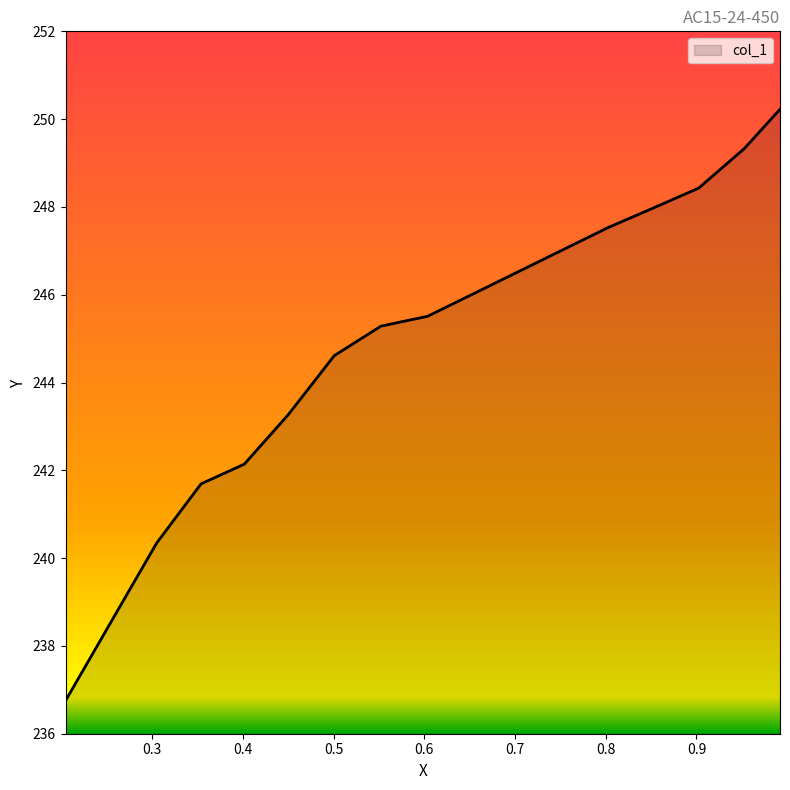

Count the number of values greater than 245.

7